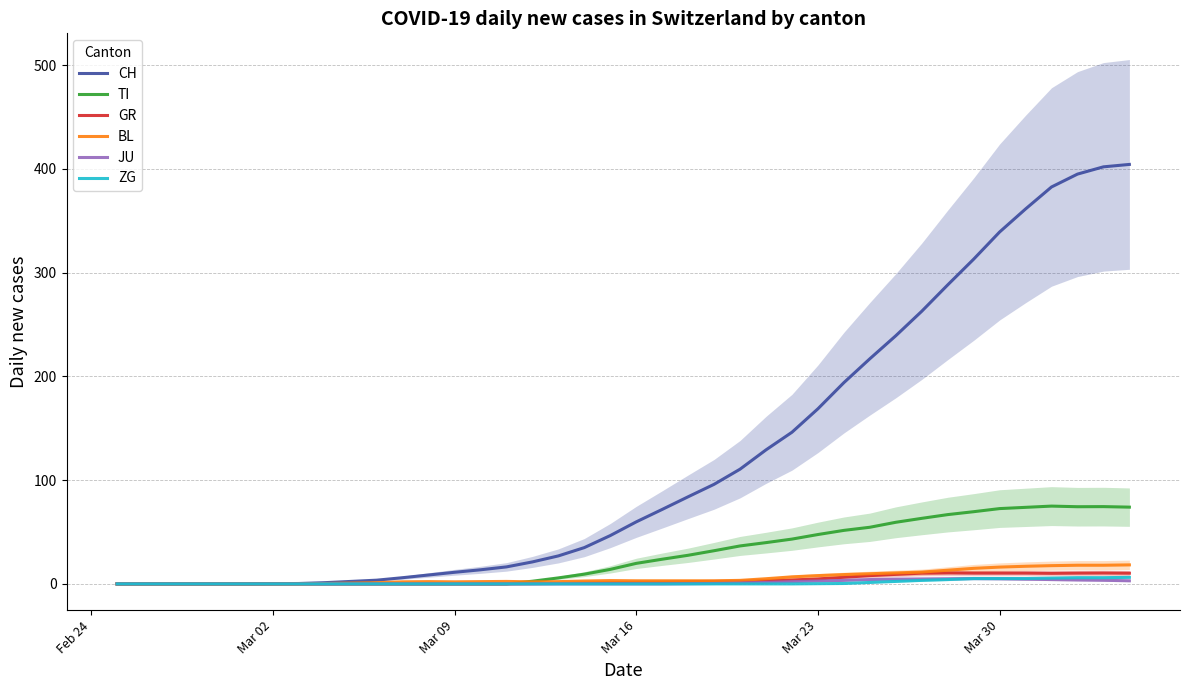

True or false: CH has a value of 168.8 at Mar 23.

True